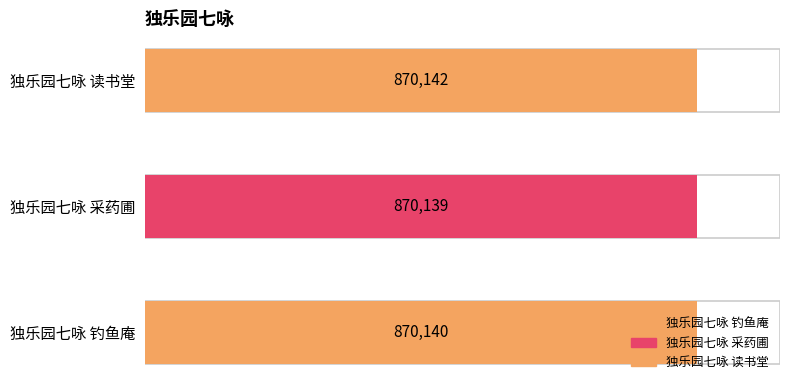

List the labels in order of value, largest first.

独乐园七咏 读书堂, 独乐园七咏 钓鱼庵, 独乐园七咏 采药圃